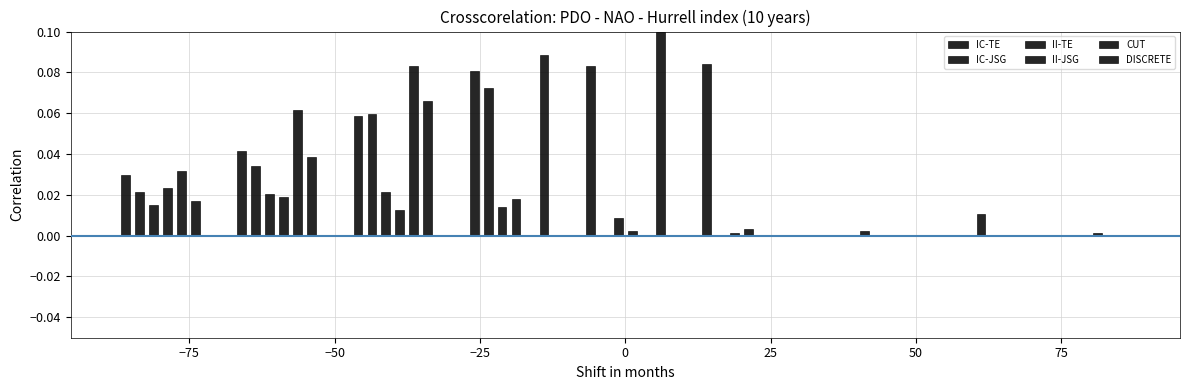

What is the difference between the maximum and minimum values in the IC-JSG series?

0.1